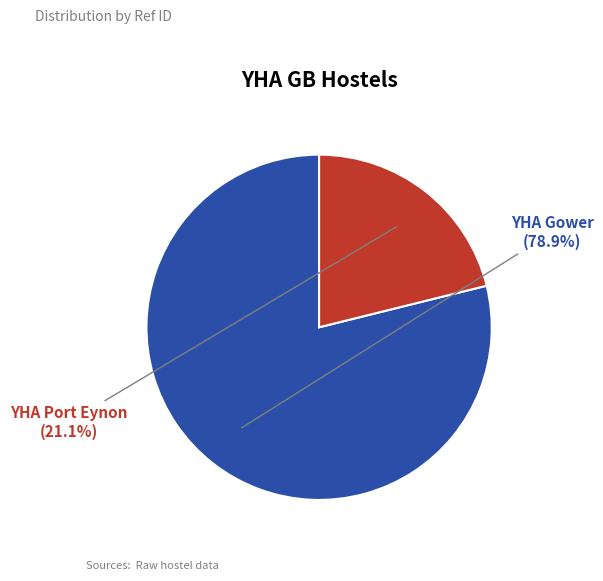

Does any single category account for the majority?

Yes